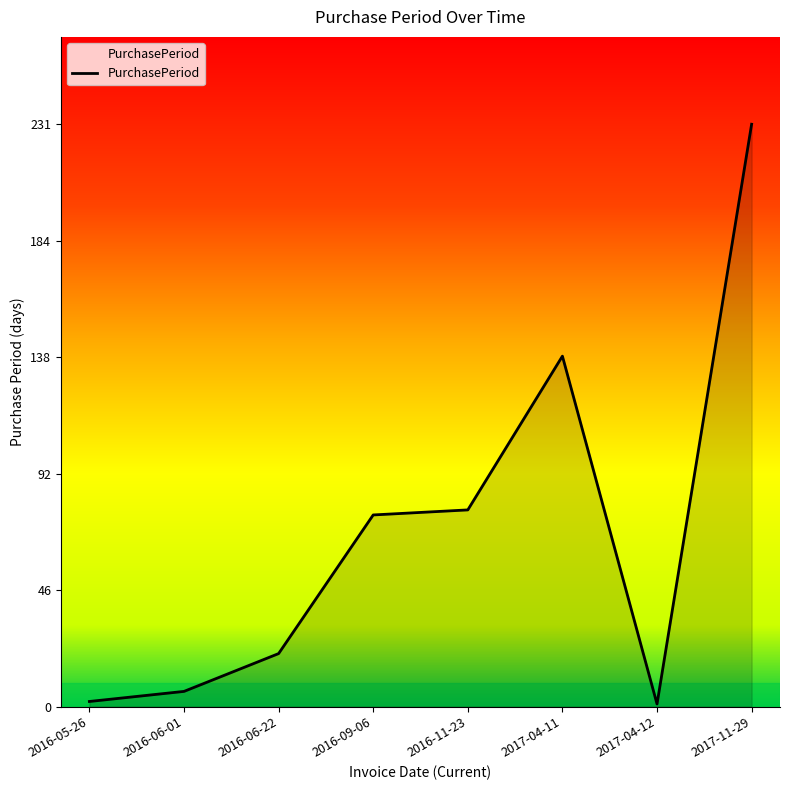

The value at 2016-09-06 is 76. True or false?

True